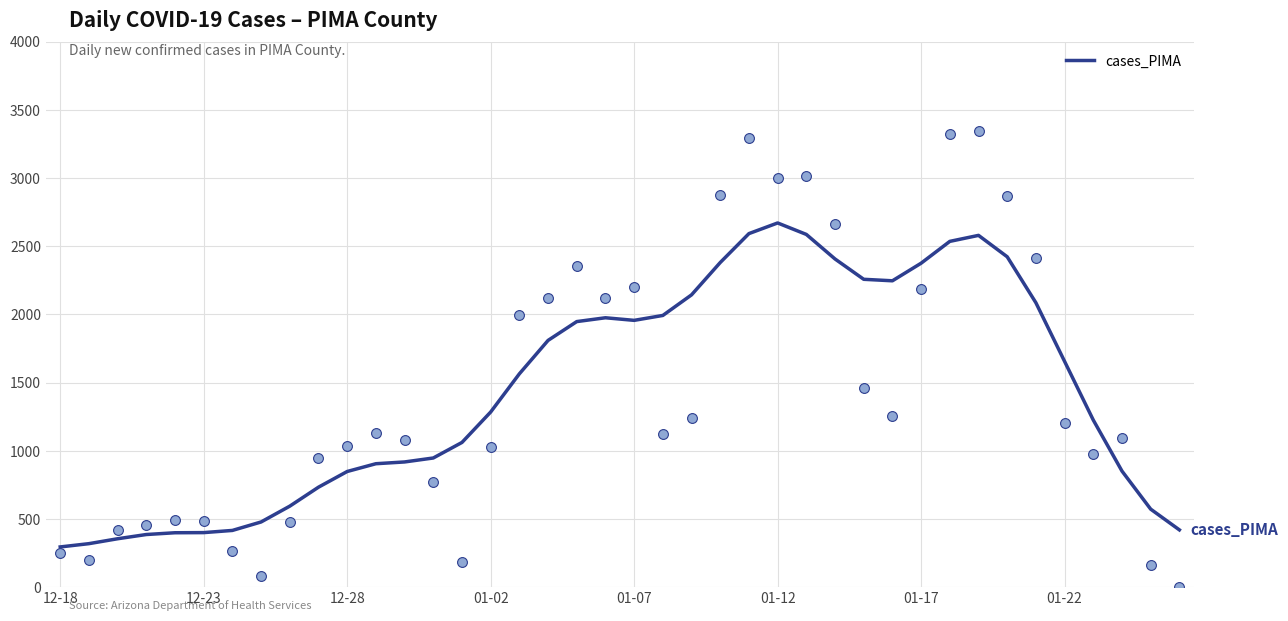

What is the minimum value for cases_PIMA?

295